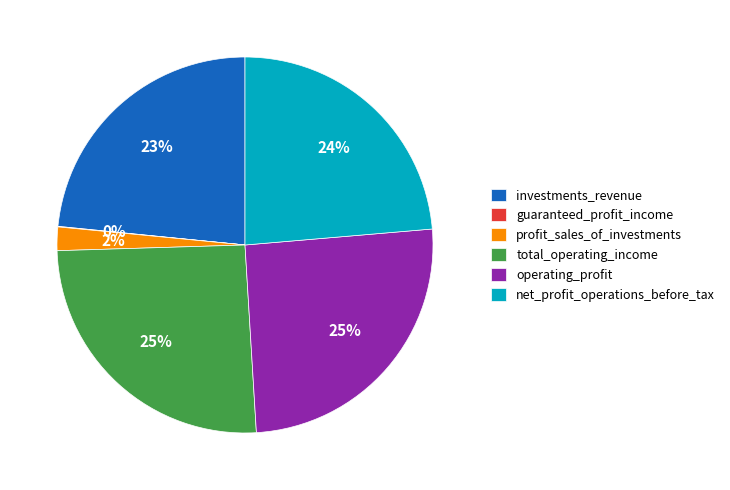

True or false: investments_revenue accounts for 36% of the total.

False